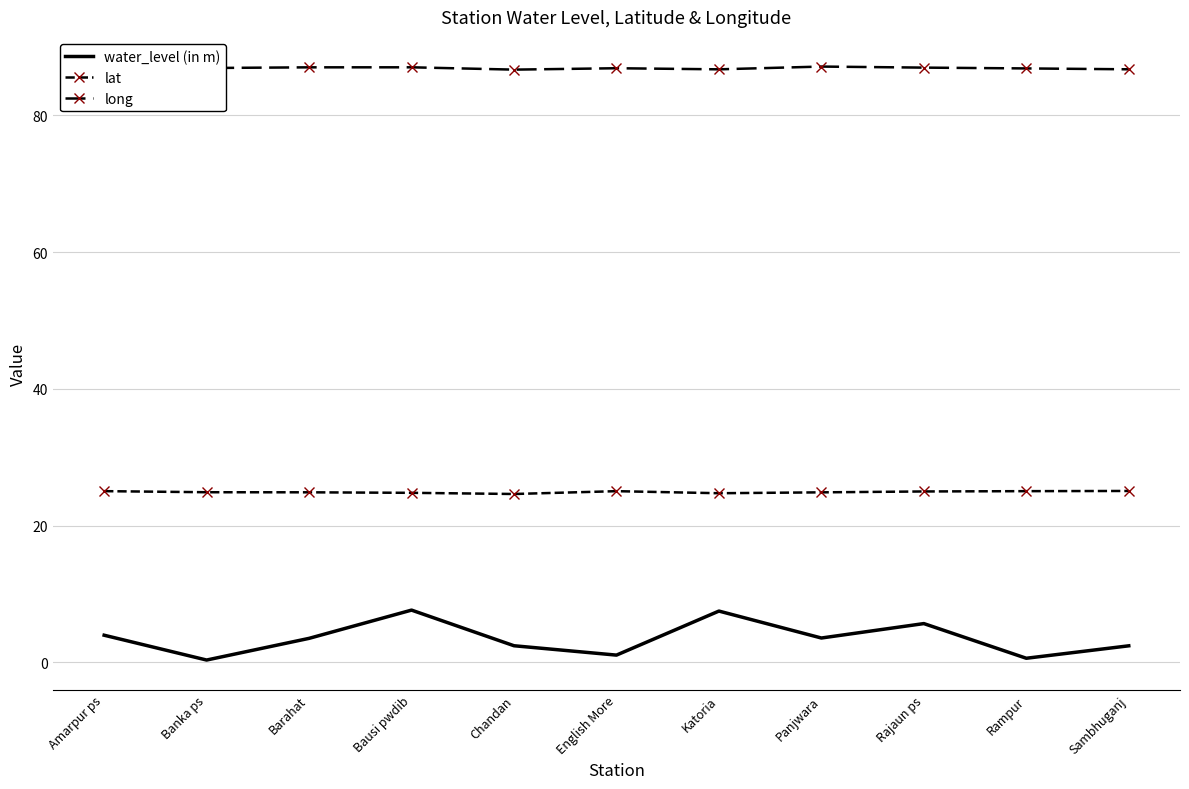

How many lines are shown in the chart?

3